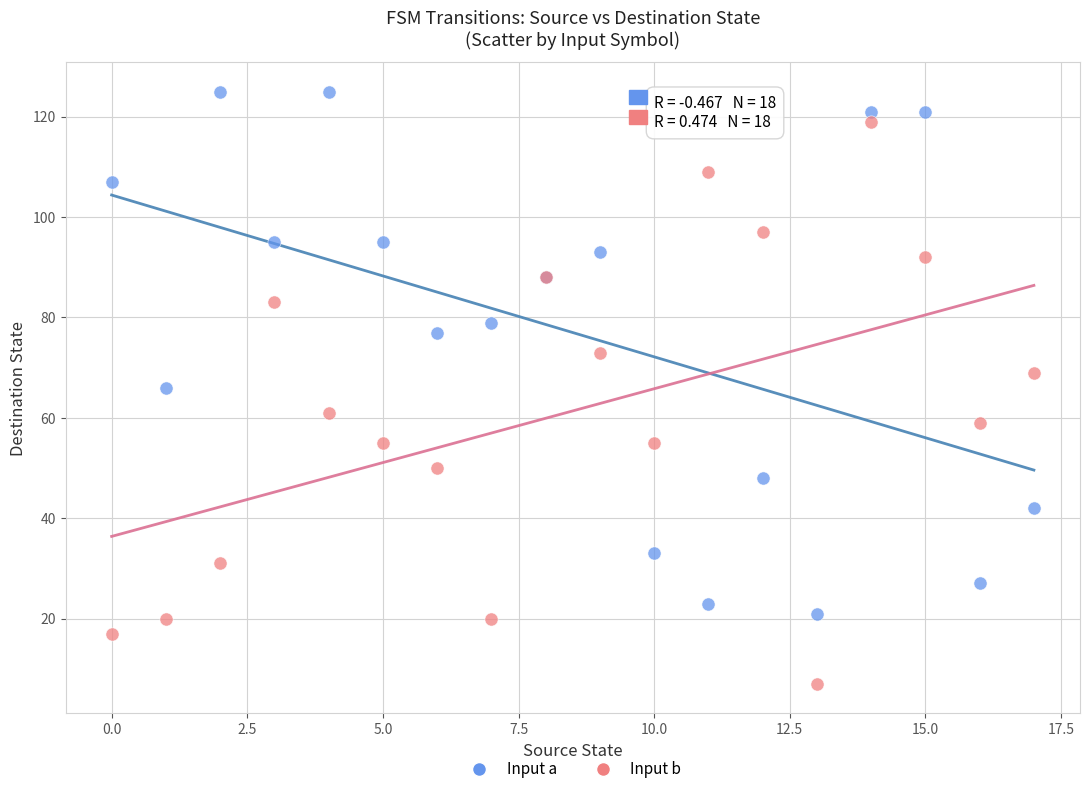

Which series reaches the minimum Y coordinate?

Input b